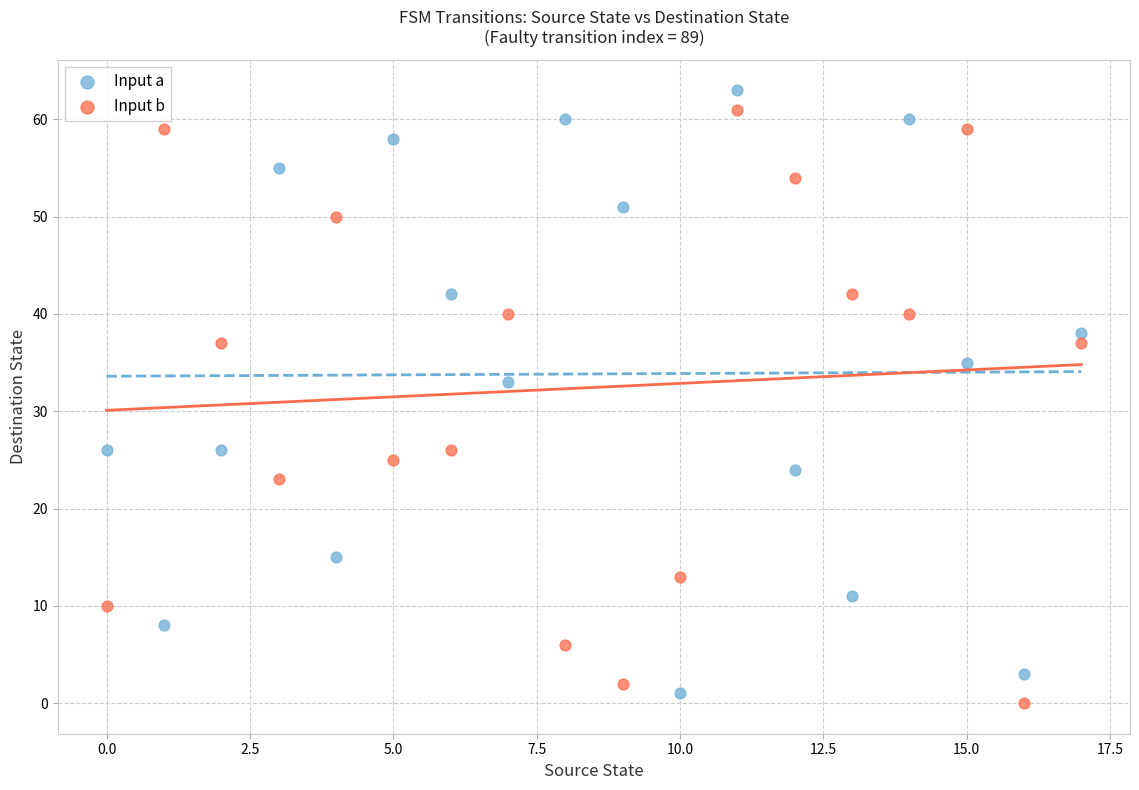

Across all data points, what is the range of Y values (max minus min)?

63